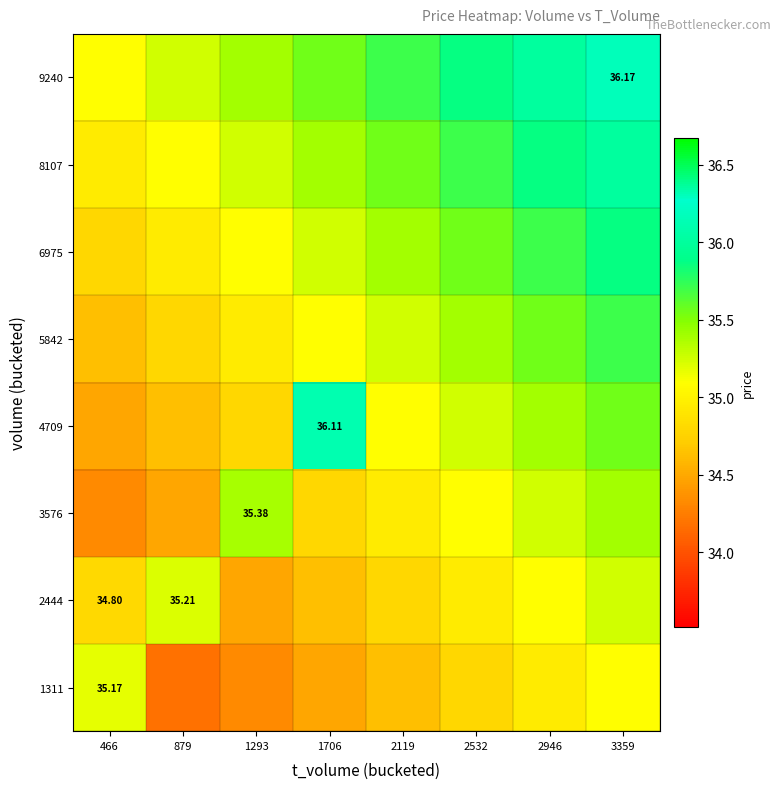

What is the spread (max minus min) of values at 3359?

1.1